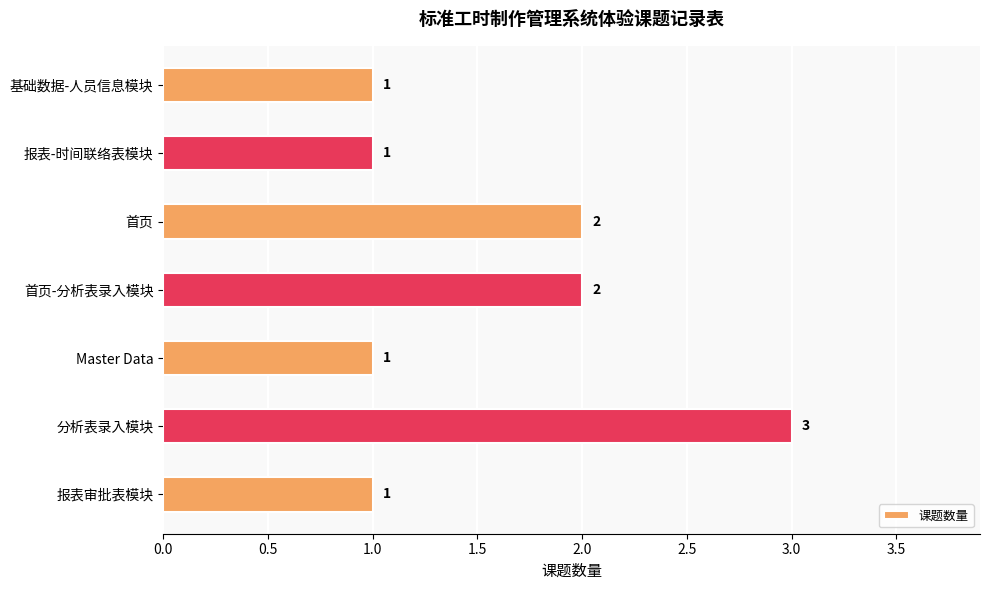

The value at 首页-分析表录入模块 is 1. True or false?

False